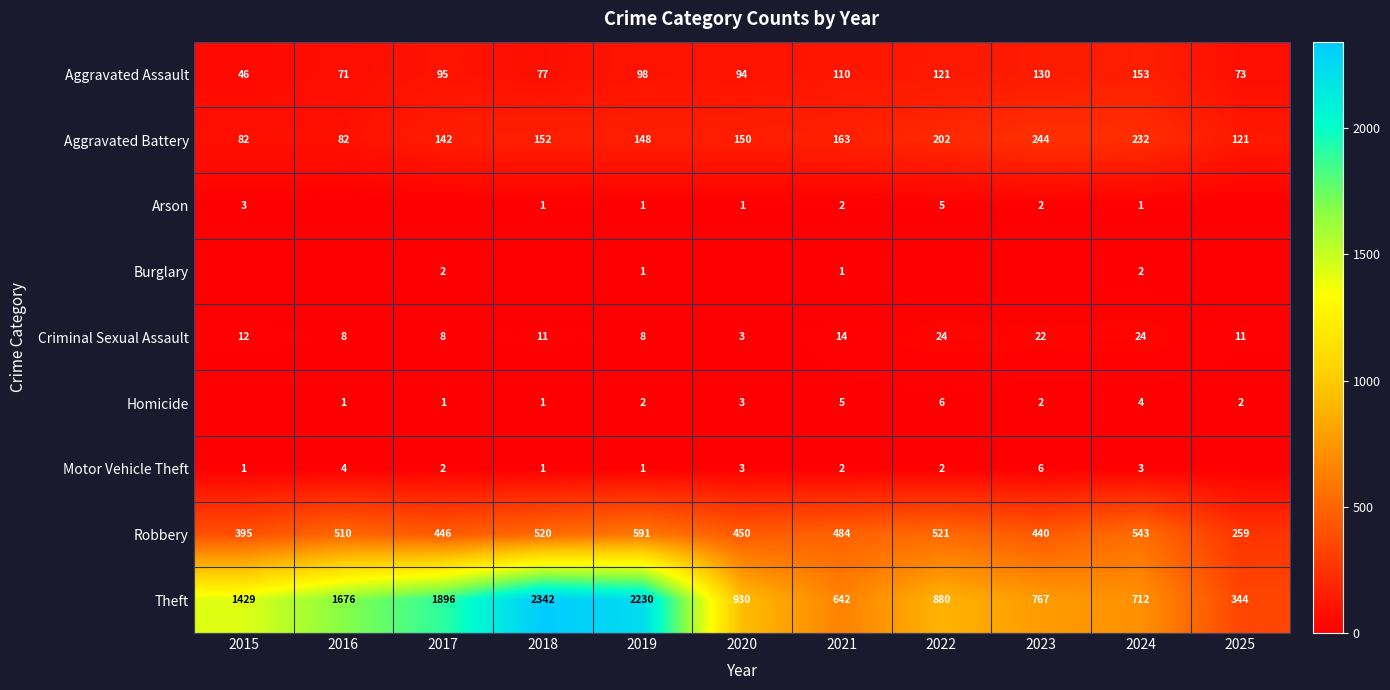

Is it true that Theft equals 930 at 2020?

True